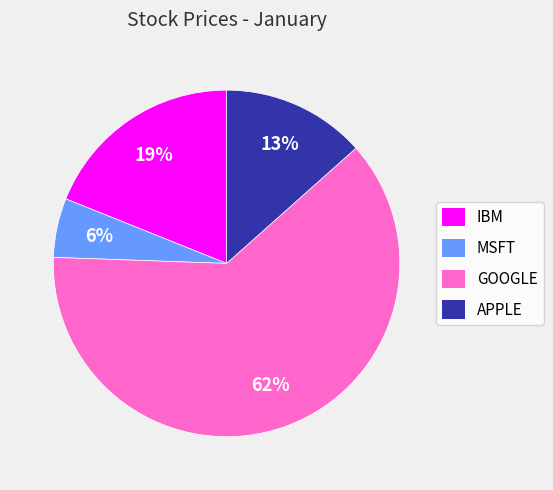

Count the number of slices in the pie.

4